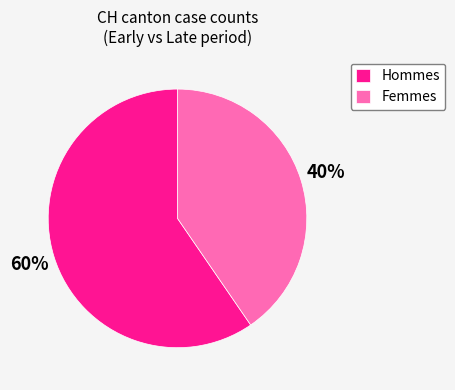

To the nearest percent, what portion does Femmes represent?

40%